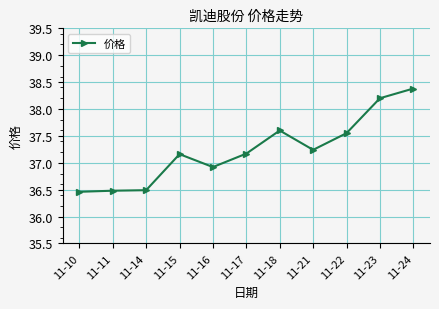

The chart shows a value of 23.1 at 11-21. True or false?

False